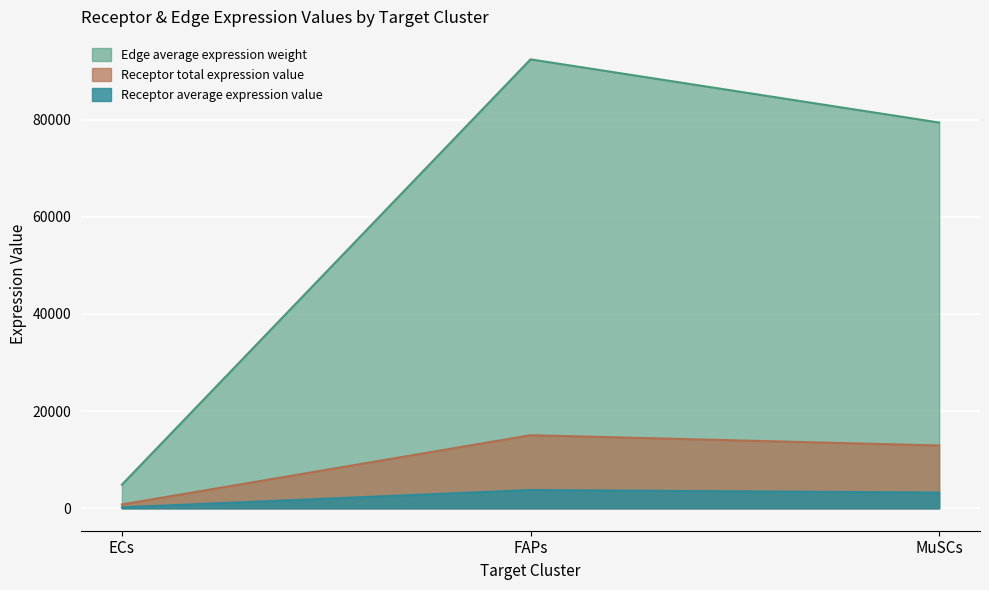

Which category has the lowest value in the Receptor total expression value series?

ECs